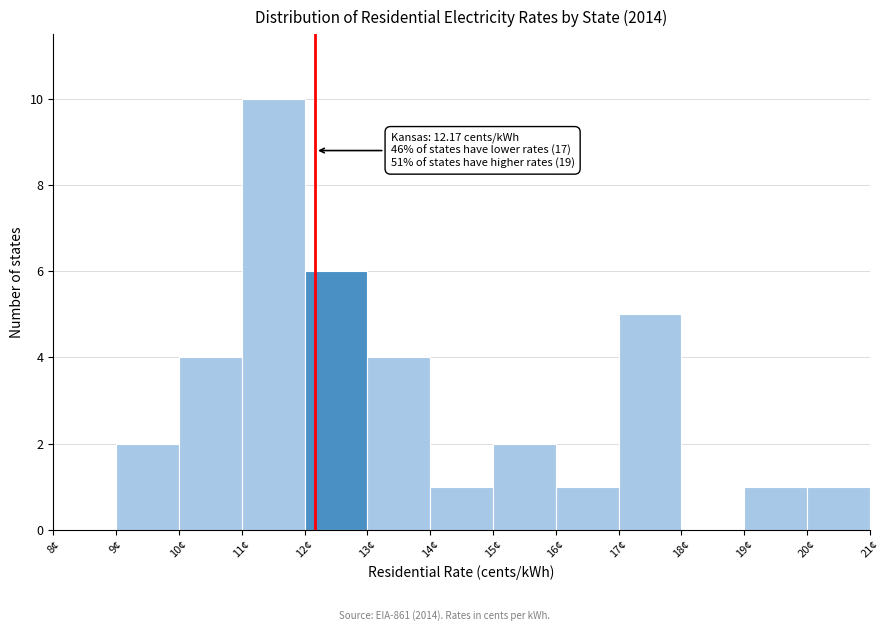

Over which range of the x-axis is the bar tallest?

11 to 12